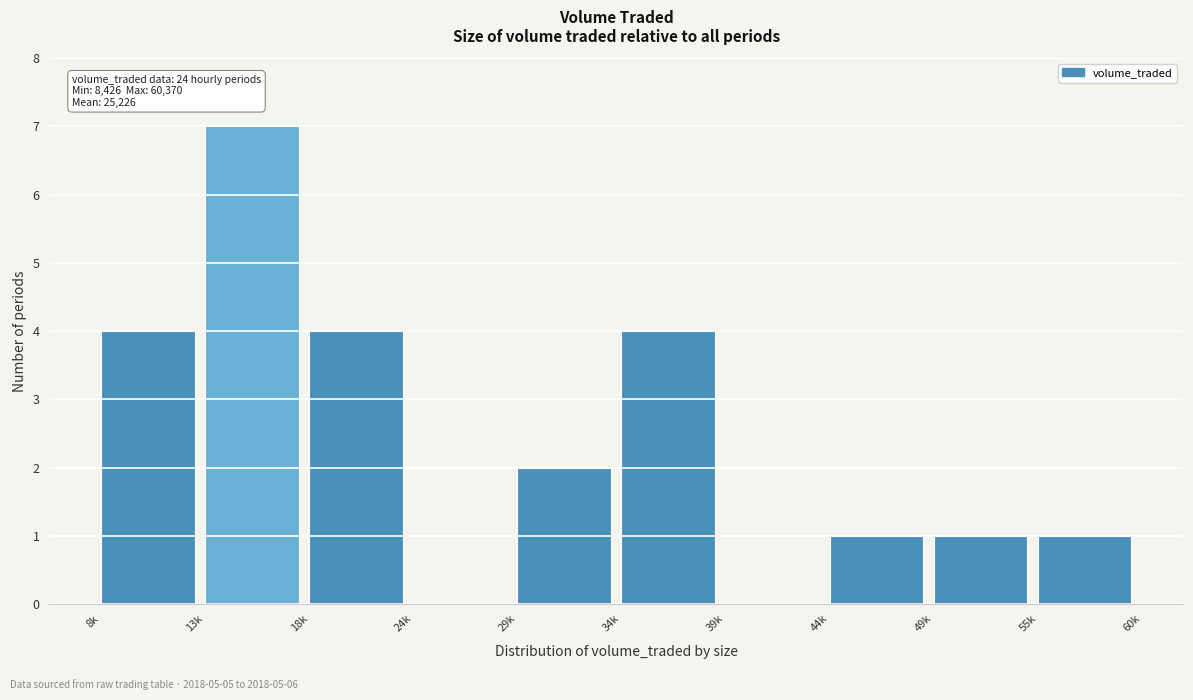

Reading left to right, extract all data points from this chart.

8k=4	13k=7	18k=4	24k=0	29k=2	34k=4	39k=0	44k=1	49k=1	55k=1